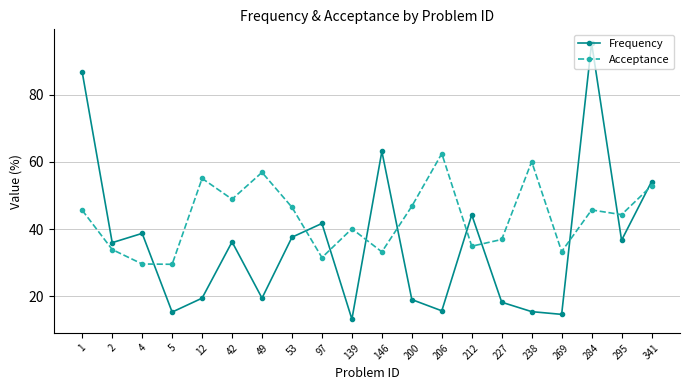

What is the average value of the Frequency series?

36.0